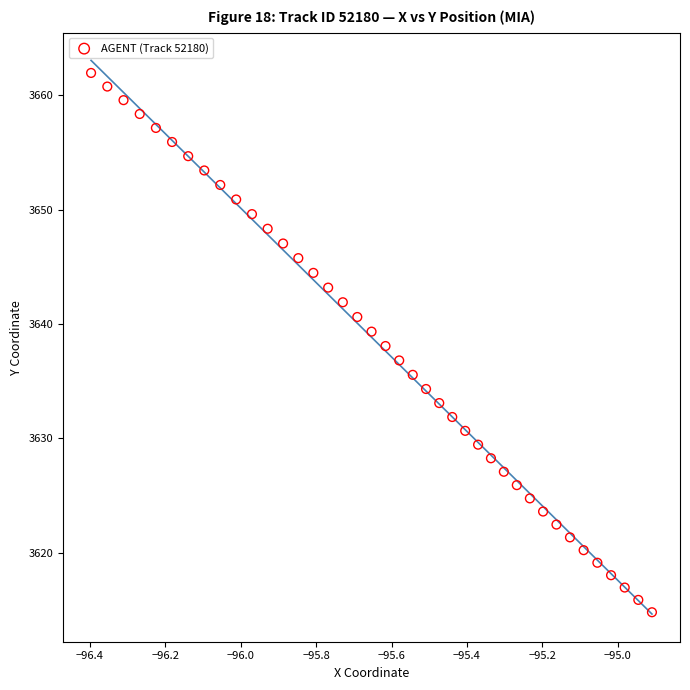

What is the range of X values (max minus min)?

1.5